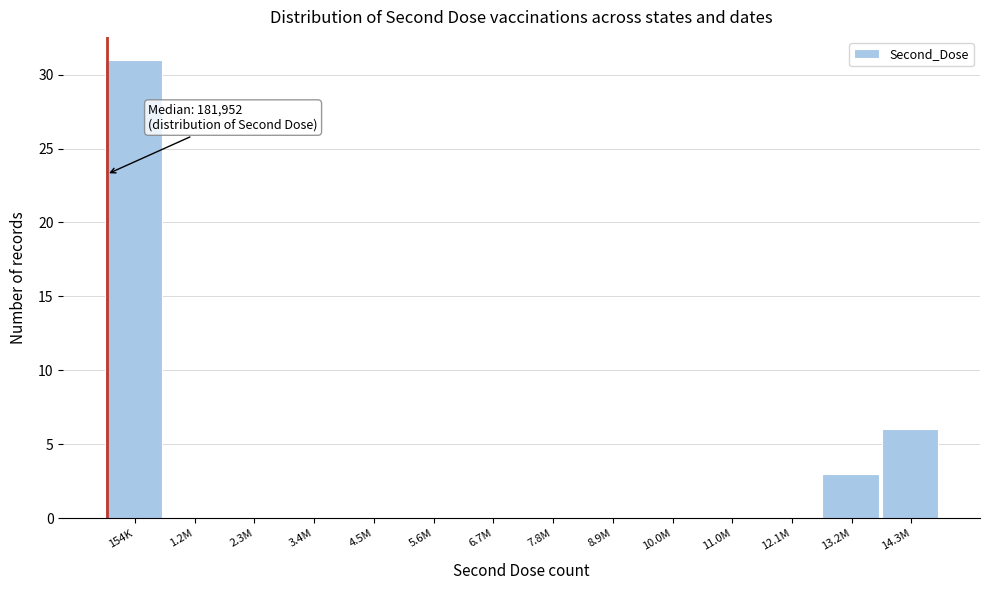

Reading left to right, what are all the values shown in this chart?

154K=31	1.2M=0	2.3M=0	3.4M=0	4.5M=0	5.6M=0	6.7M=0	7.8M=0	8.9M=0	10.0M=0	11.0M=0	12.1M=0	13.2M=3	14.3M=6